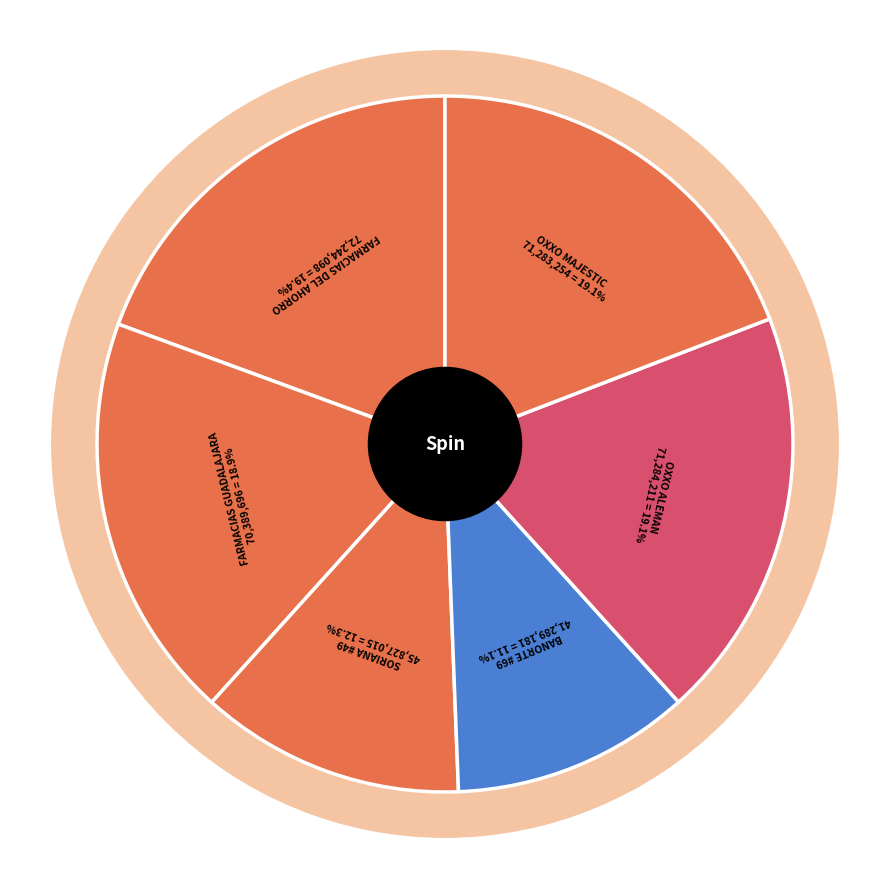

To the nearest percent, what is the average slice percentage?

17%